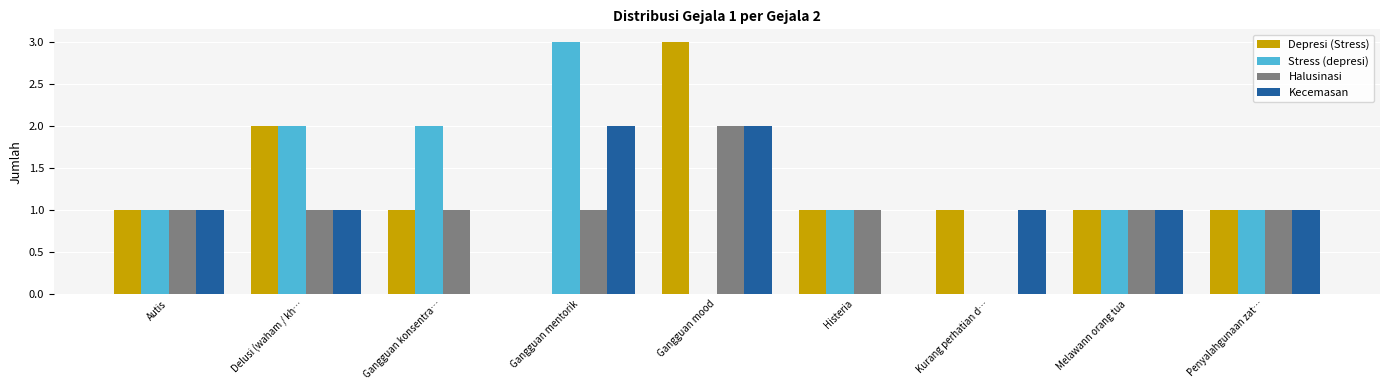

What is the sum of all Stress (depresi) values?

11